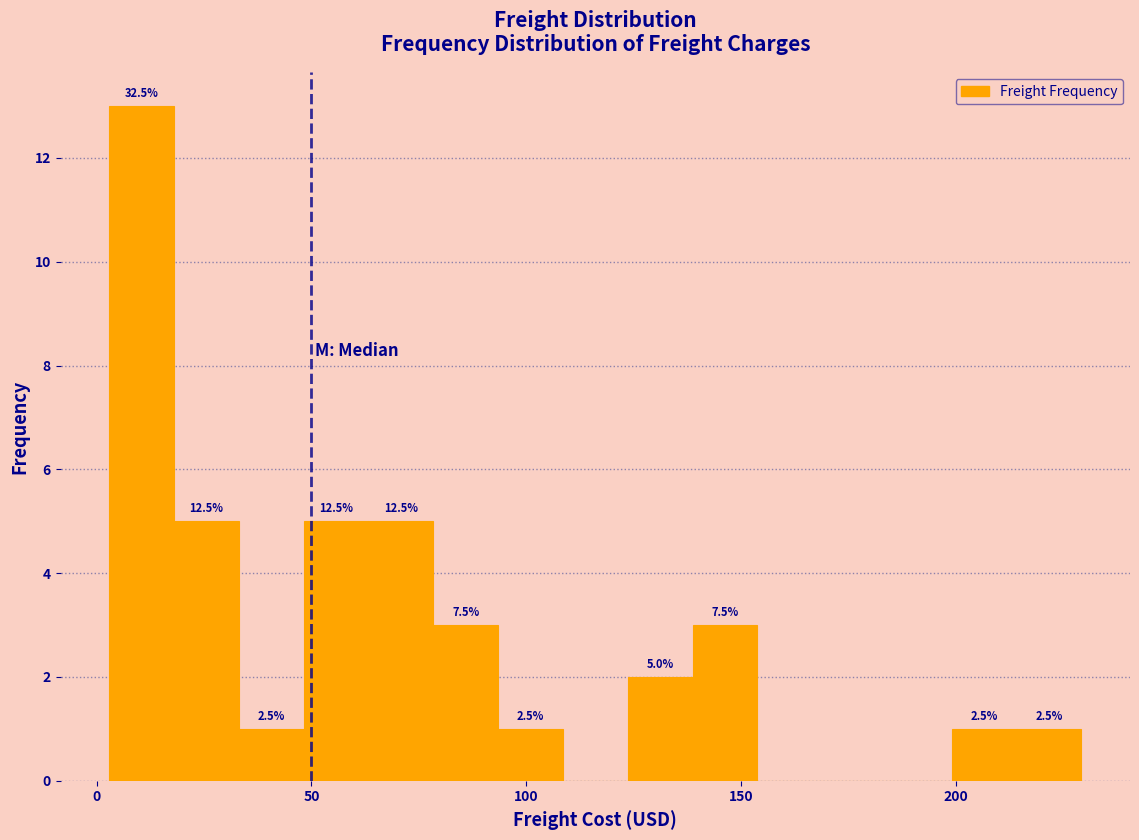

Around what value on the x-axis is the tallest bar? Give the approximate position of its centre, as read against the axis.

10